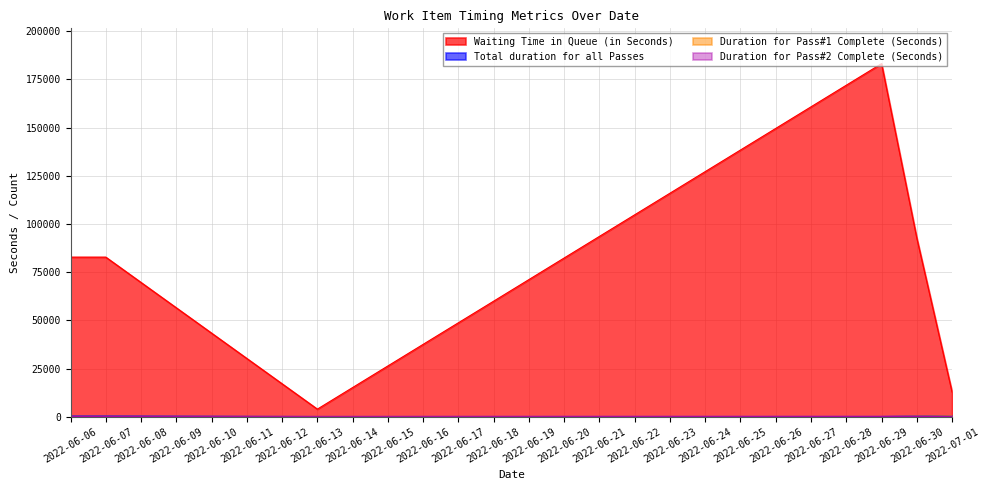

The value of Duration for Pass#2 Complete (Seconds) at 2022-06-29 is 37. True or false?

False